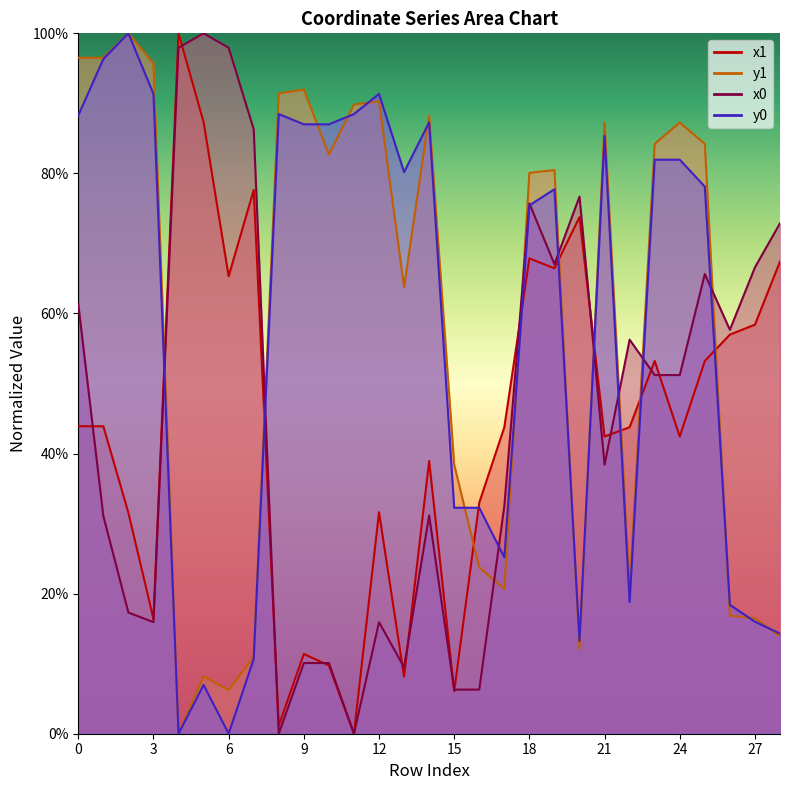

After their last crossing, which series has the higher values: y1 or x1?

x1